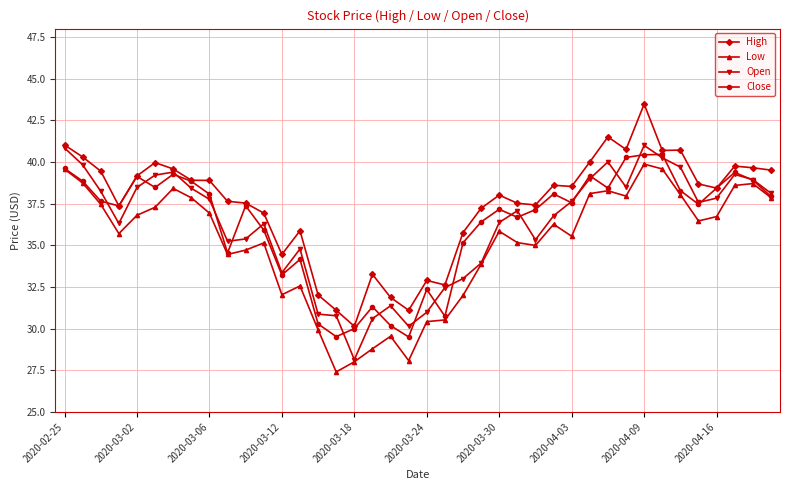

True or false: Low has more than 2 interior local peaks.

True